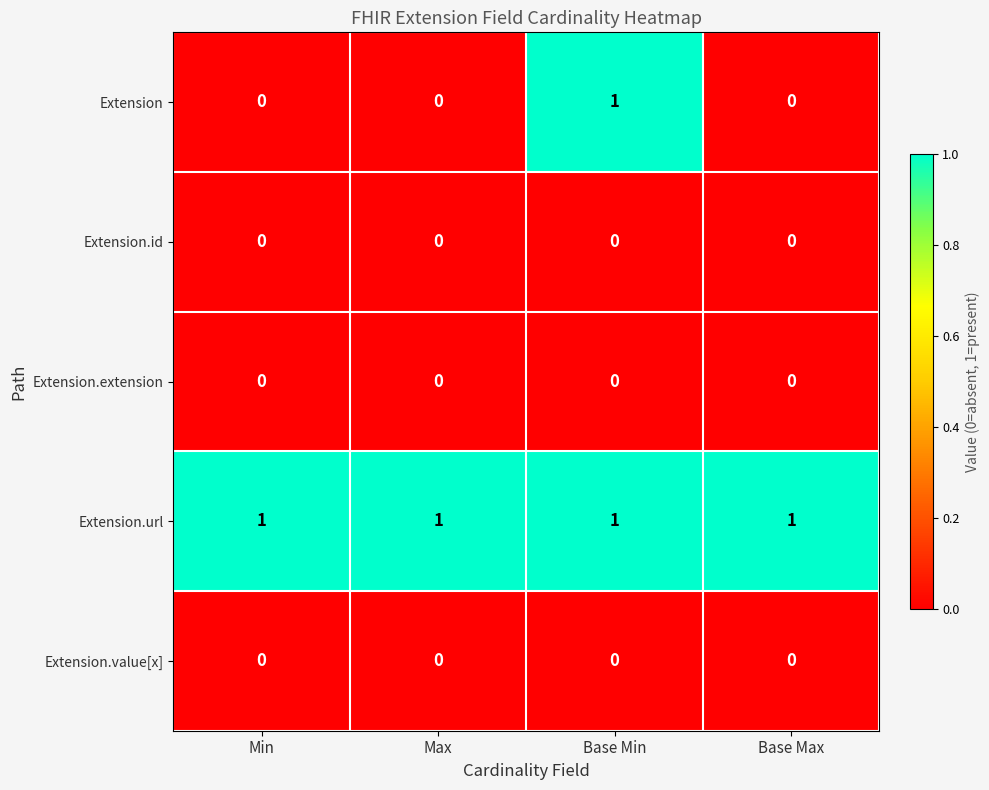

The Extension.url series shows 1 at Base Max. True or false?

True